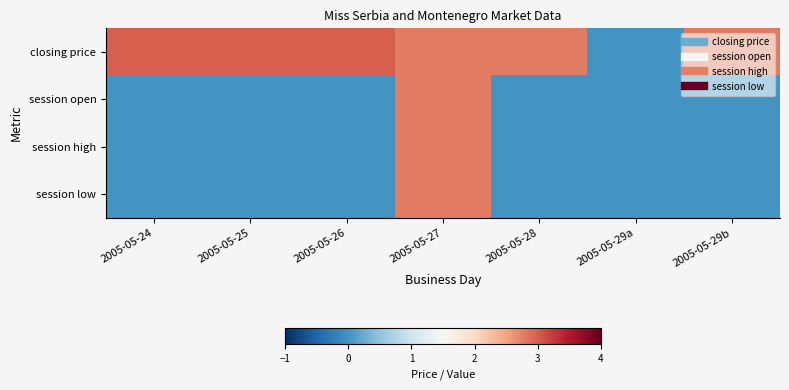

Rank the series at 2005-05-25 from highest to lowest value.

closing price, session open, session high, session low